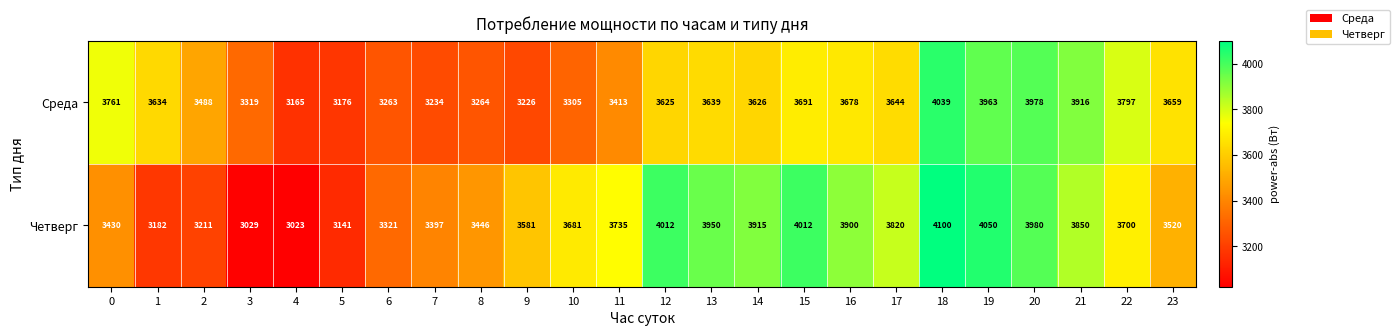

What is the difference between the highest and lowest values at 0?

331